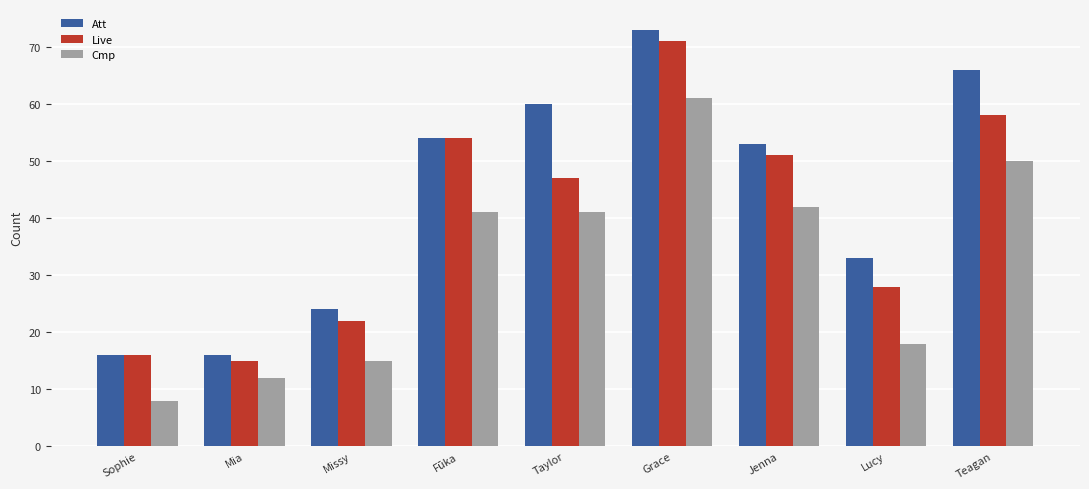

Which series has the largest range (max minus min)?

Att